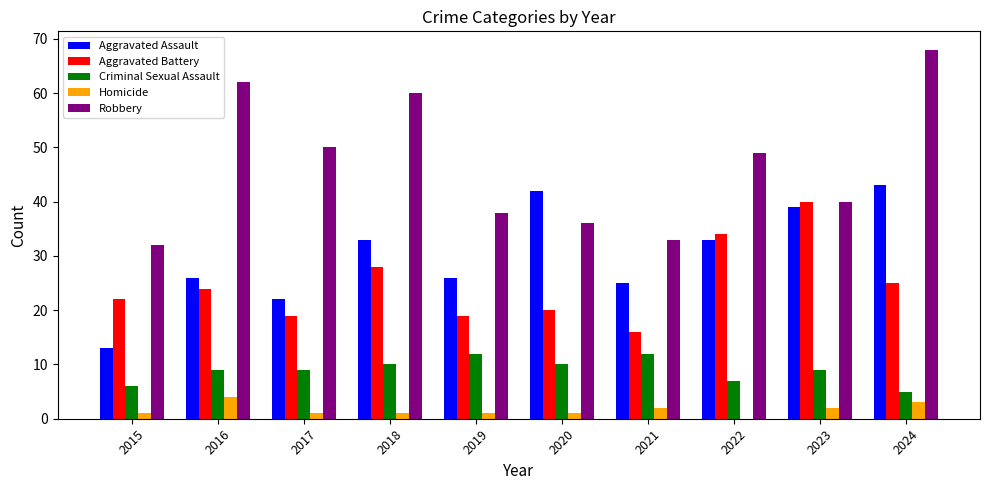

Reading left to right, extract all data points from this chart.

Aggravated Assault: 13	26	22	33	26	42	25	33	39	43
Aggravated Battery: 22	24	19	28	19	20	16	34	40	25
Criminal Sexual Assault: 6	9	9	10	12	10	12	7	9	5
Homicide: 1	4	1	1	1	1	2	0	2	3
Robbery: 32	62	50	60	38	36	33	49	40	68